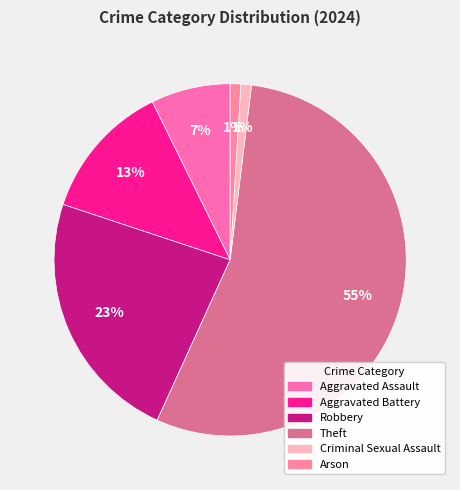

Which category has the biggest portion of the pie?

Theft